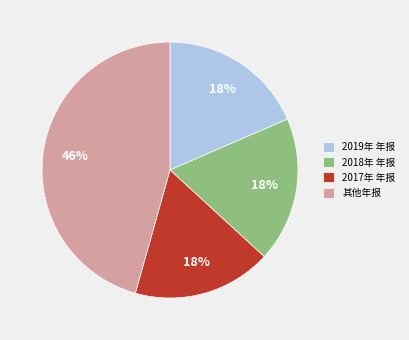

To the nearest percent, what is the average slice percentage?

25%